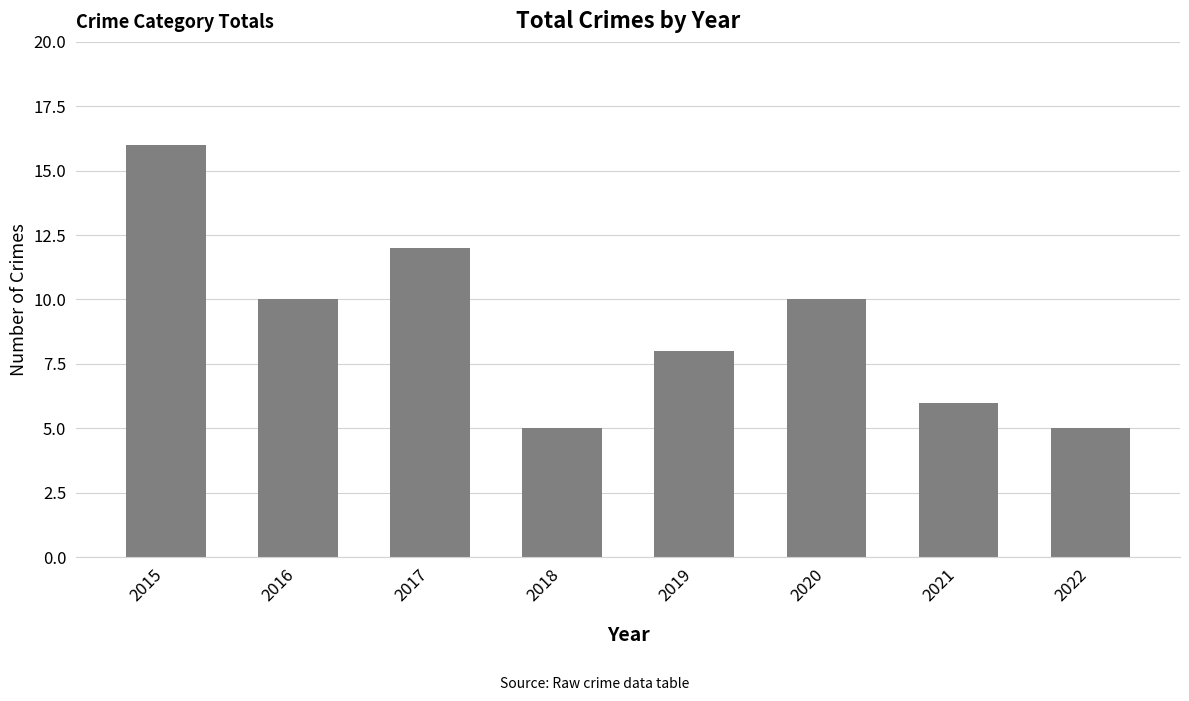

How many data points are less than 10?

4